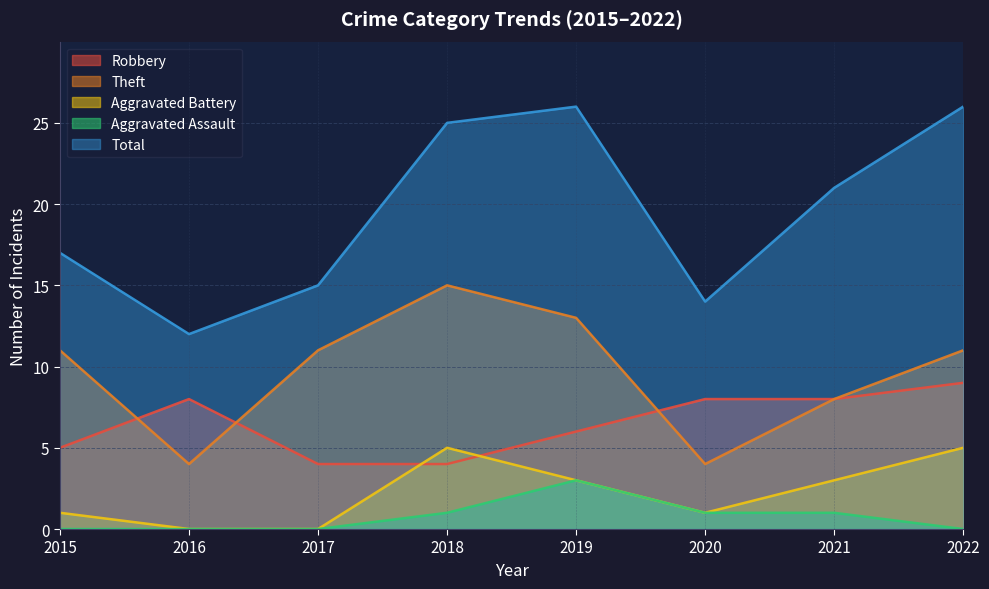

Is it true that Aggravated Battery equals 5 at 2022?

True